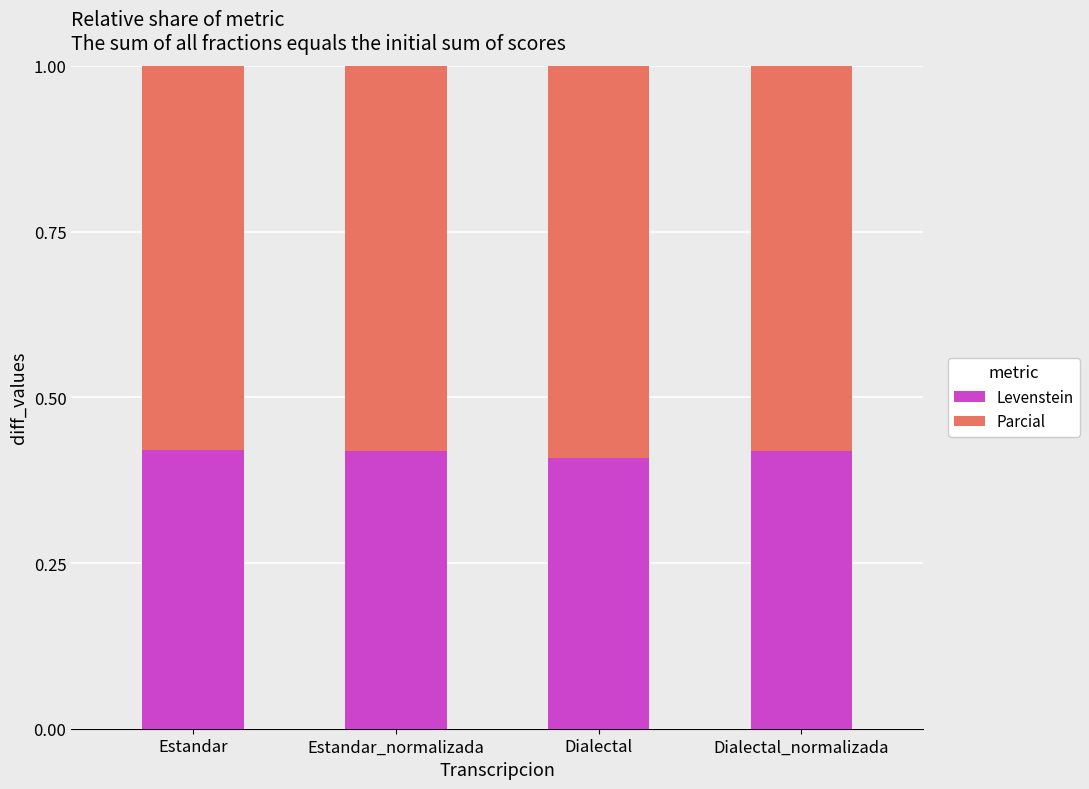

How many bars are there in total?

4